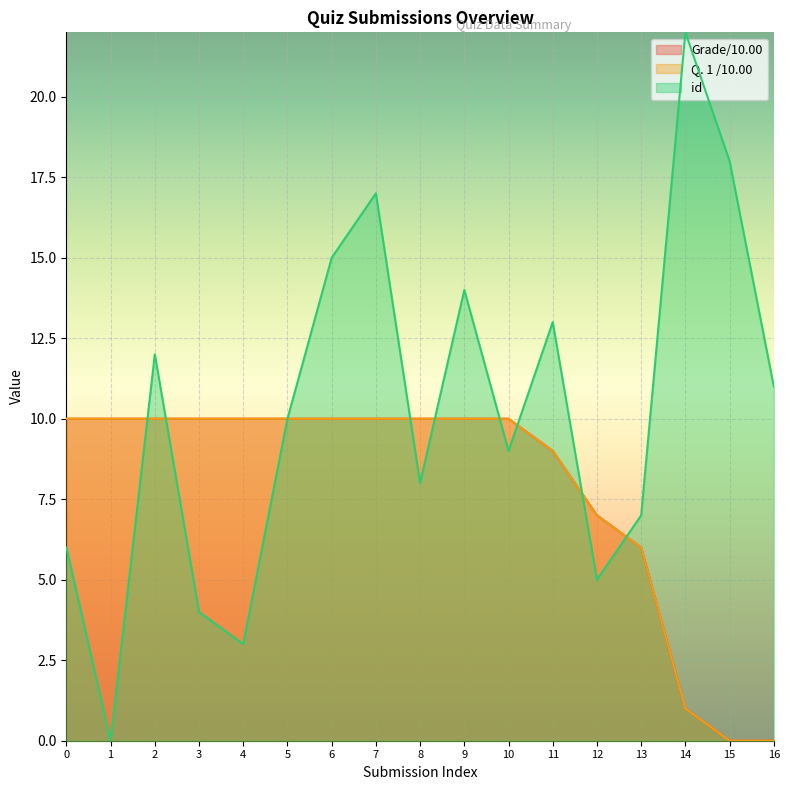

How many distinct data groups are displayed?

3